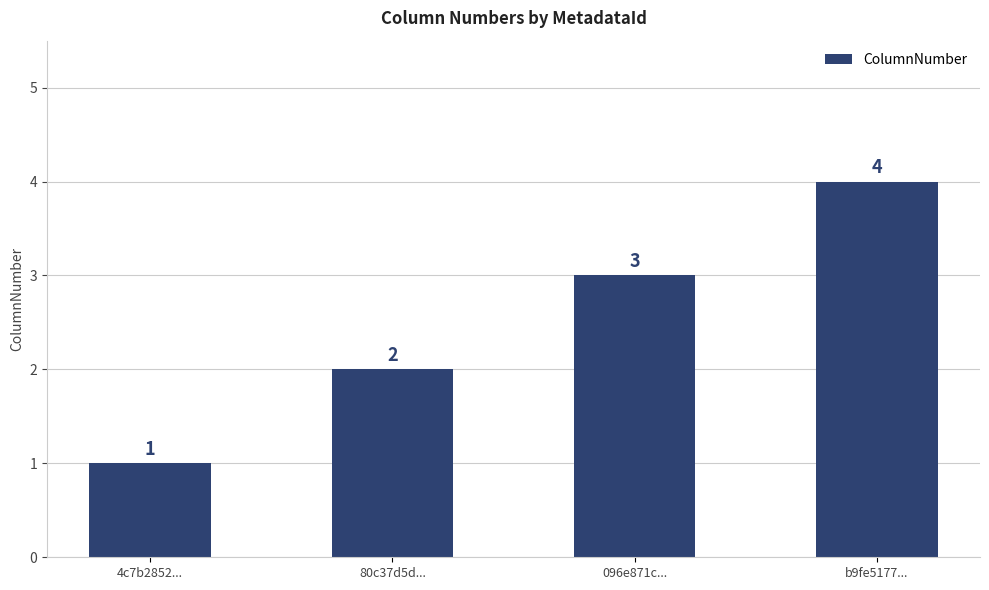

Approximately how many times larger is the value at 80c37d5d... compared to b9fe5177...?

0.5